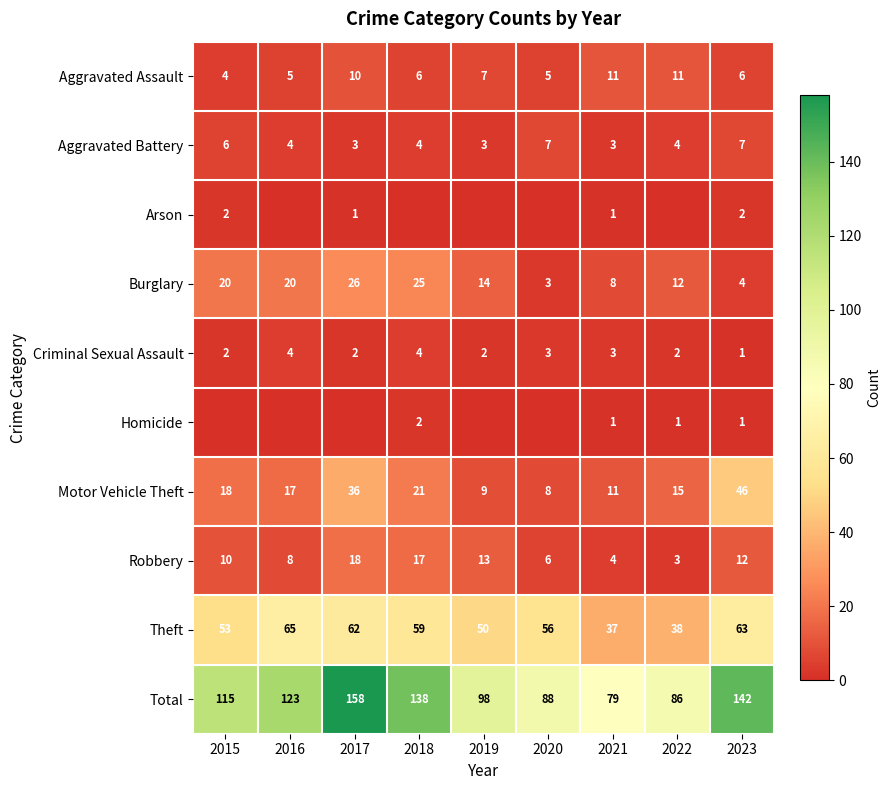

List the labels in order of Motor Vehicle Theft value, largest first.

2023, 2017, 2018, 2015, 2016, 2022, 2021, 2019, 2020